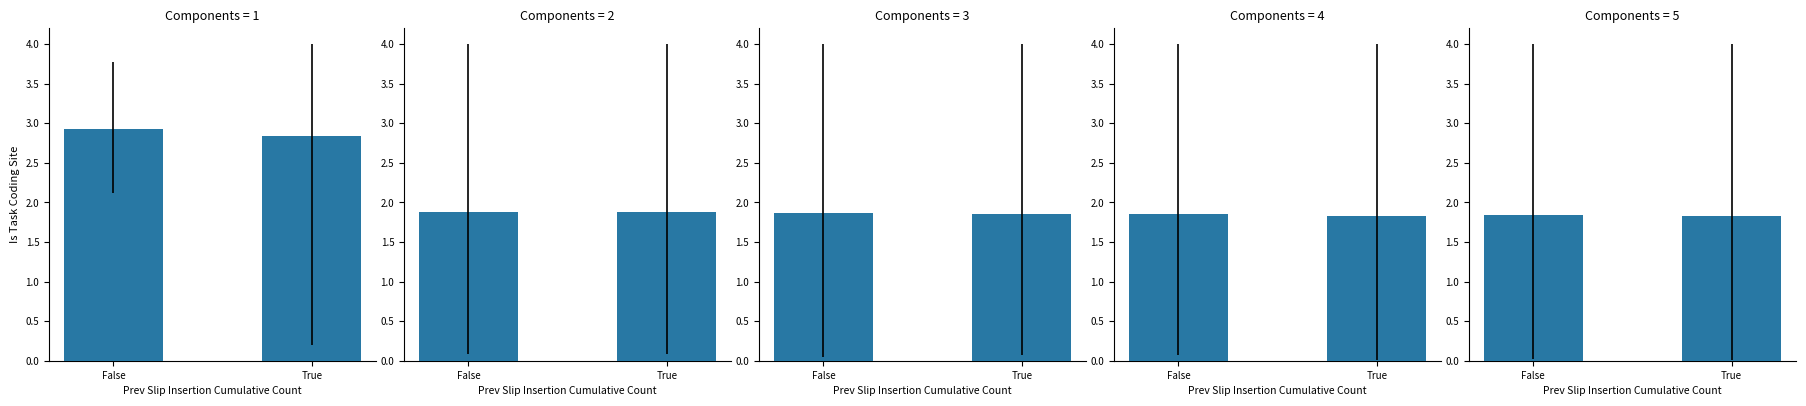

Which label corresponds to the smallest value in the chart?

True